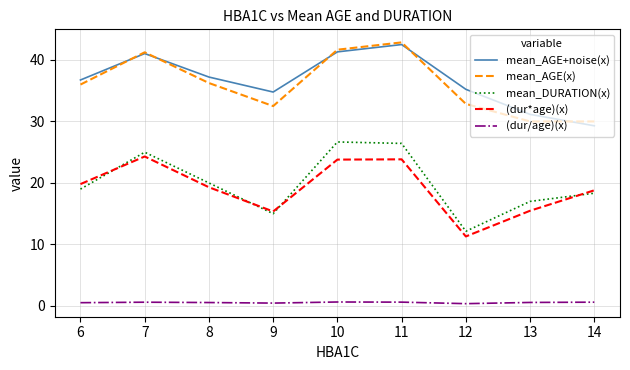

How many interior local peaks does the (dur*age)(x) series have?

2